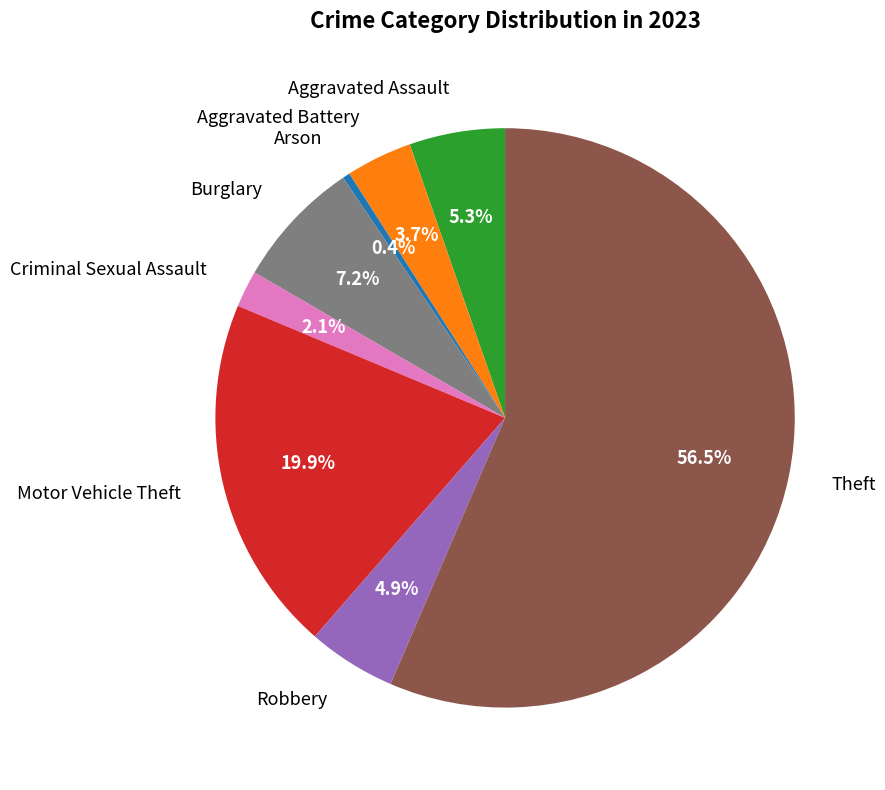

Which has a higher value, Burglary or Aggravated Assault?

Burglary